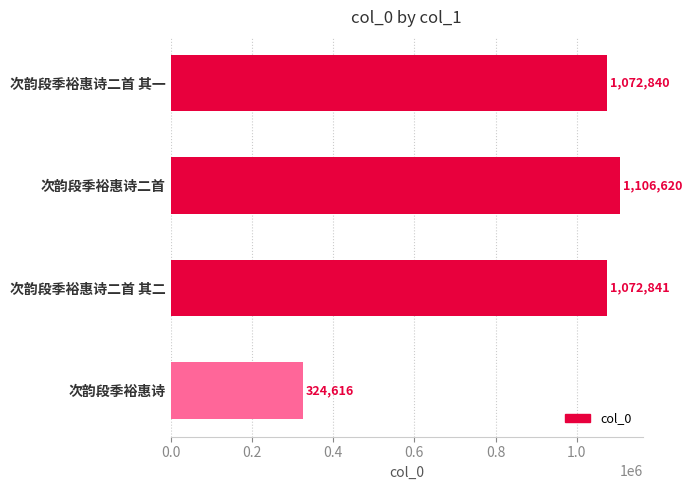

The value at 次韵段季裕惠诗二首 其一 is 1072840. True or false?

True